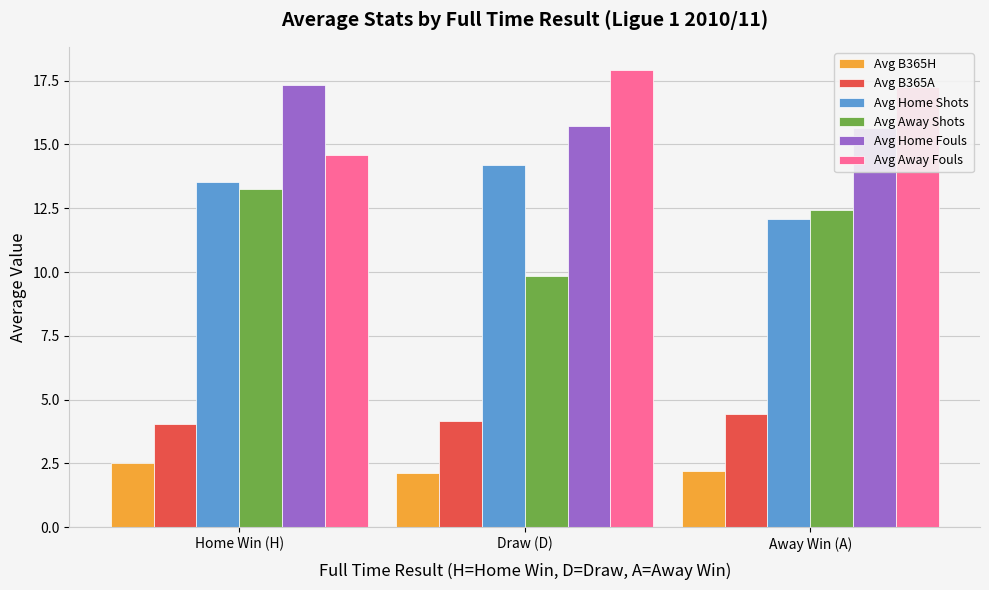

What is the maximum value for Avg Home Fouls?

17.3